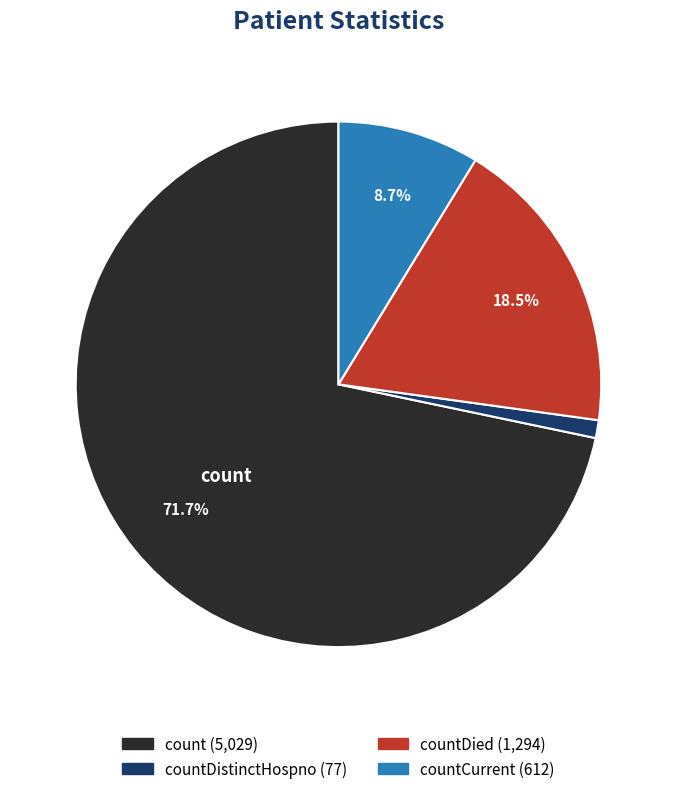

Is there any slice that represents more than half of the pie?

Yes